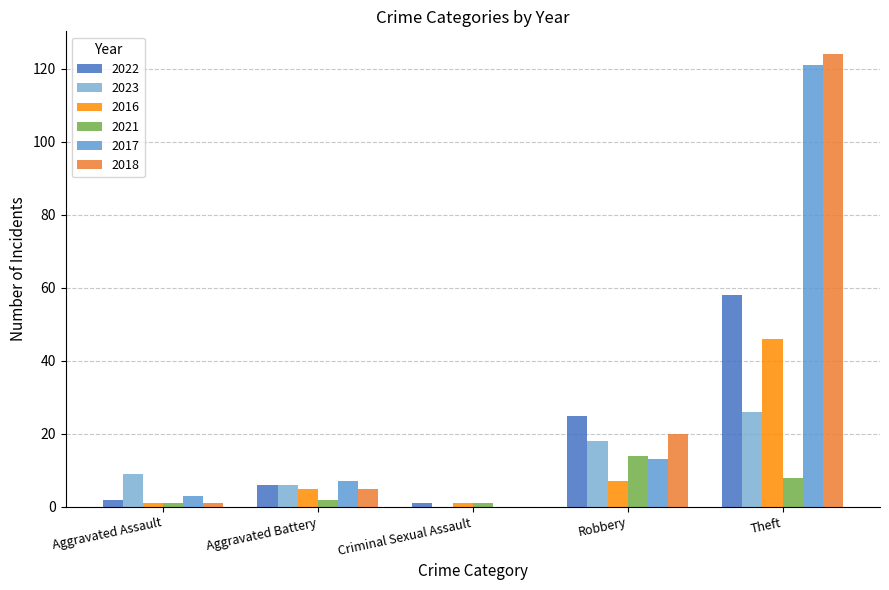

What are all the series names shown in the legend?

2022, 2023, 2016, 2021, 2017, 2018